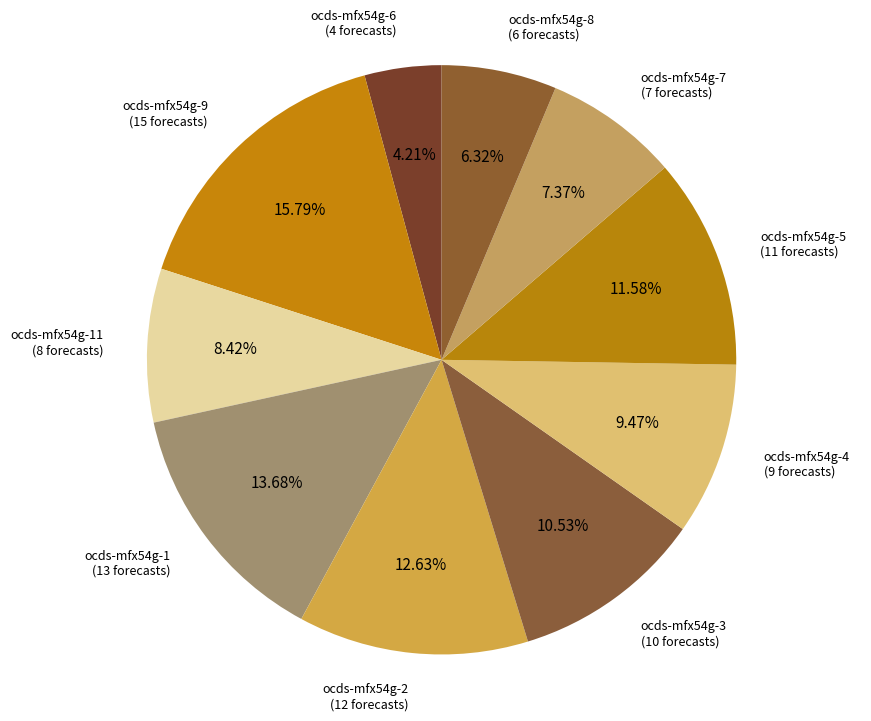

Does ocds-mfx54g-11 account for over 50% of the chart?

No